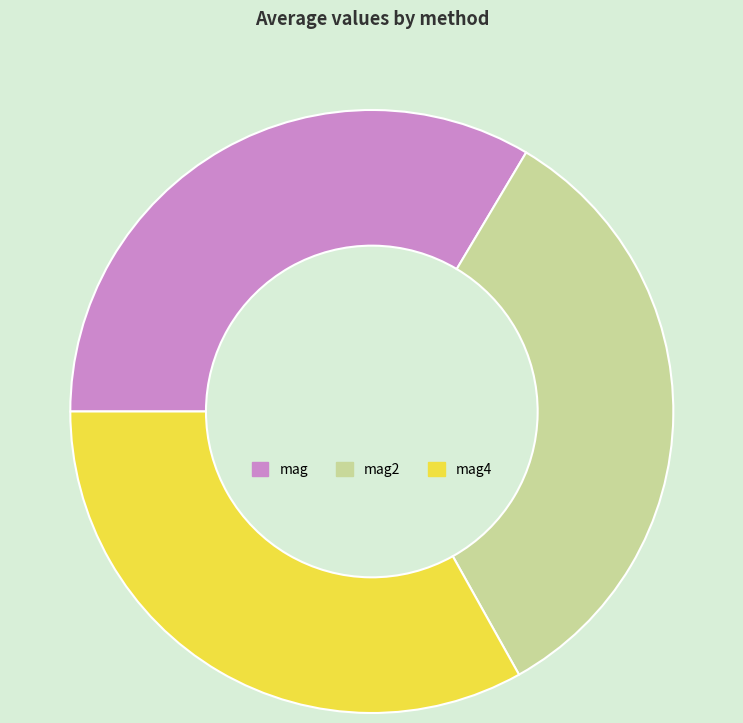

How many segments does this pie chart have?

3